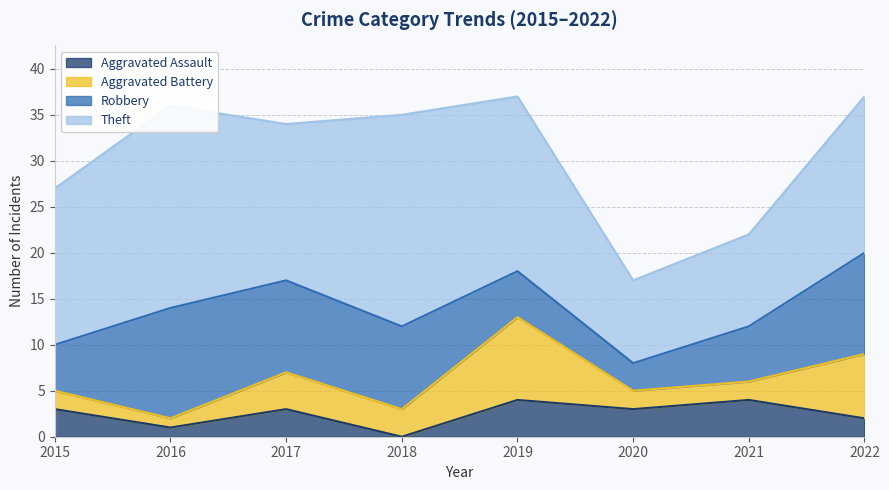

Reading left to right, extract all data points from this chart.

Aggravated Assault: 3	1	3	0	4	3	4	2
Aggravated Battery: 2	1	4	3	9	2	2	7
Robbery: 5	12	10	9	5	3	6	11
Theft: 17	22	17	23	19	9	10	17